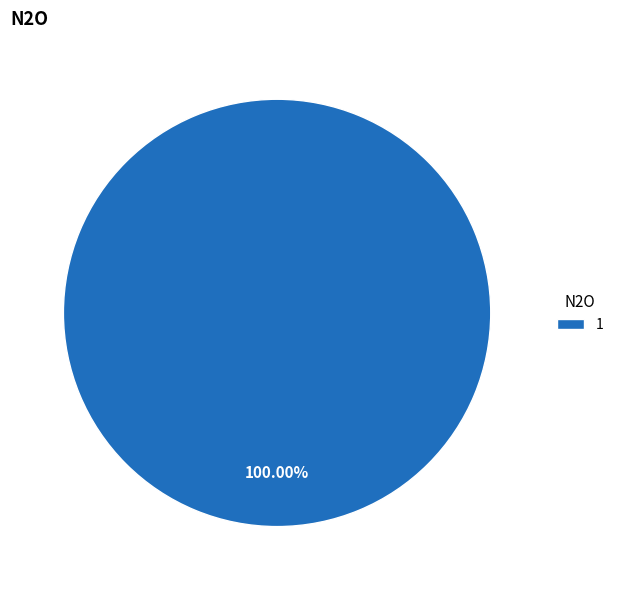

Is 1 the majority of the pie?

Yes